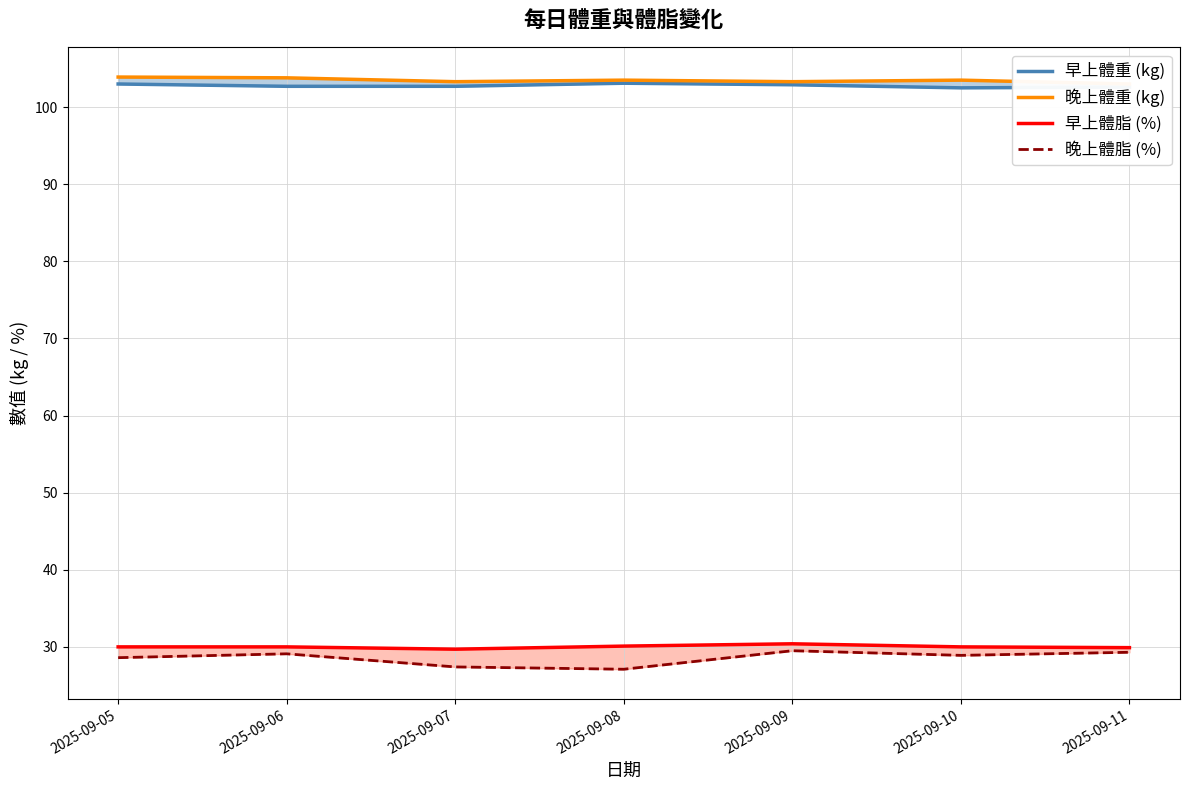

How many values in the 晚上體脂 (%) series exceed 28?

5